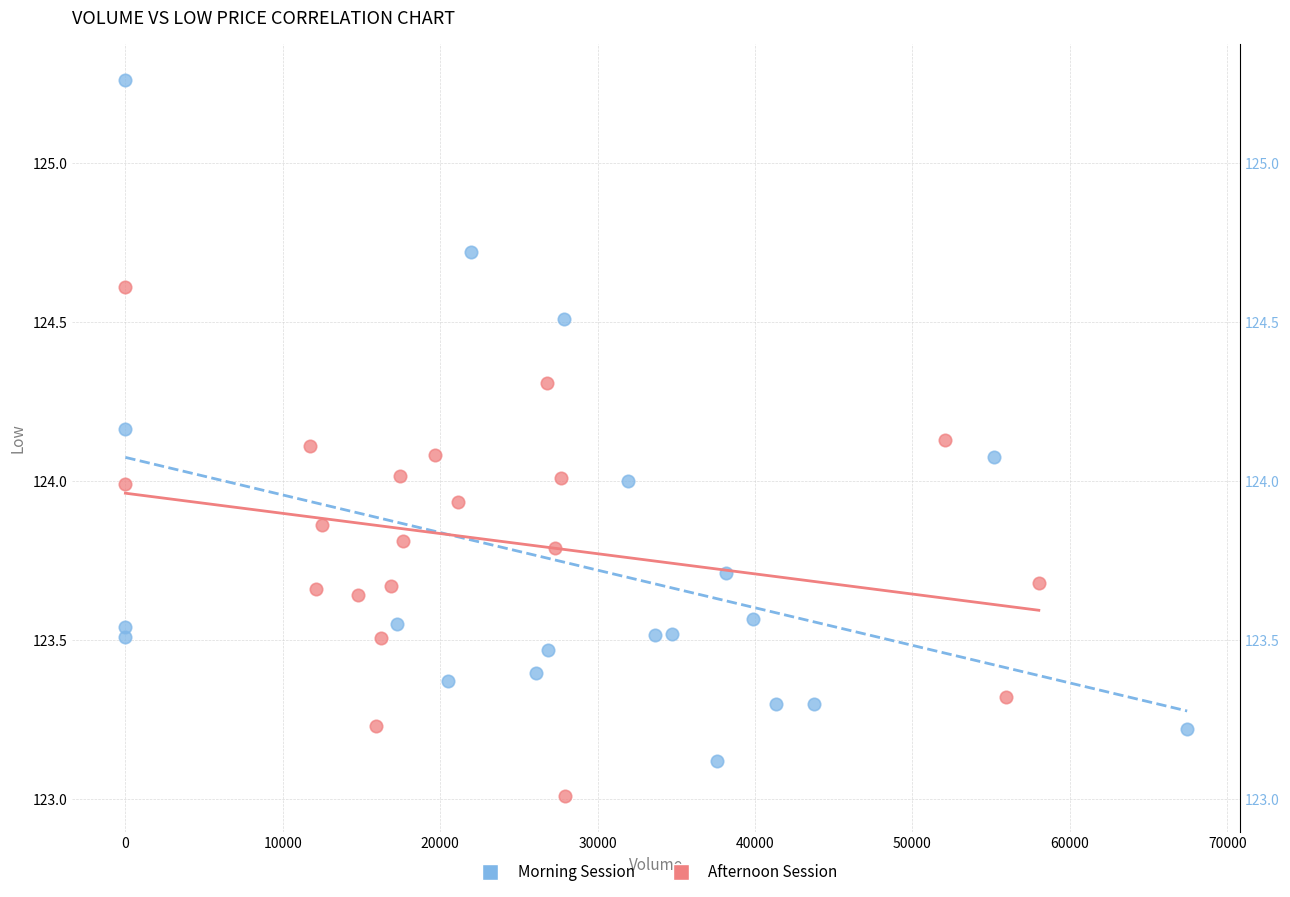

Which series reaches the maximum Y coordinate?

Morning Session